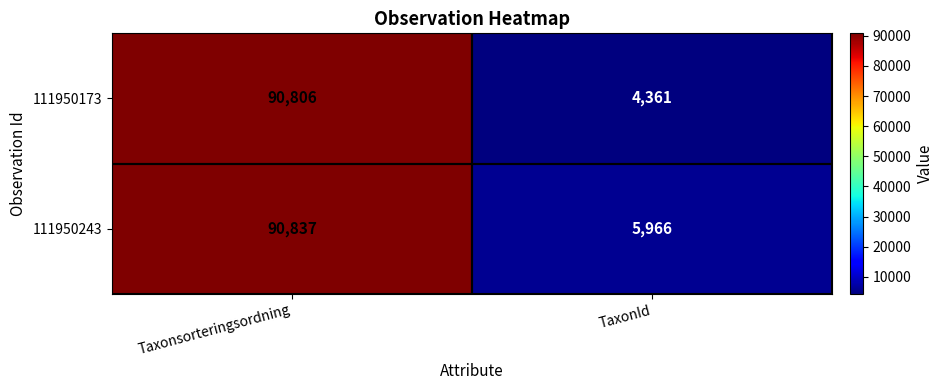

What is the minimum value shown in the chart?

4361